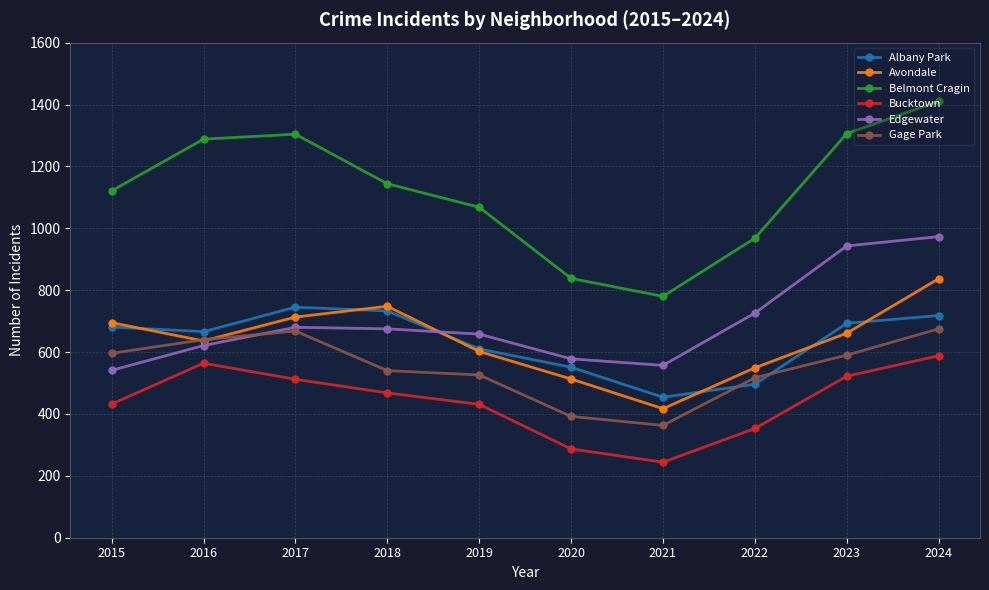

True or false: Belmont Cragin has a value of 1288 at 2016.

True